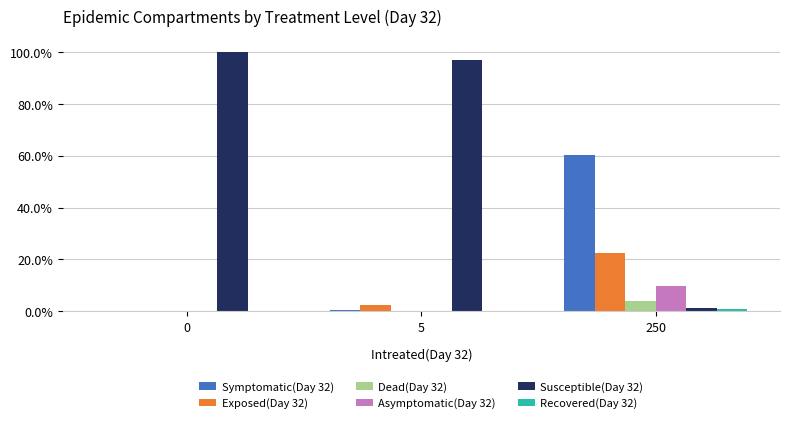

What is the maximum value shown in the chart?

100.0